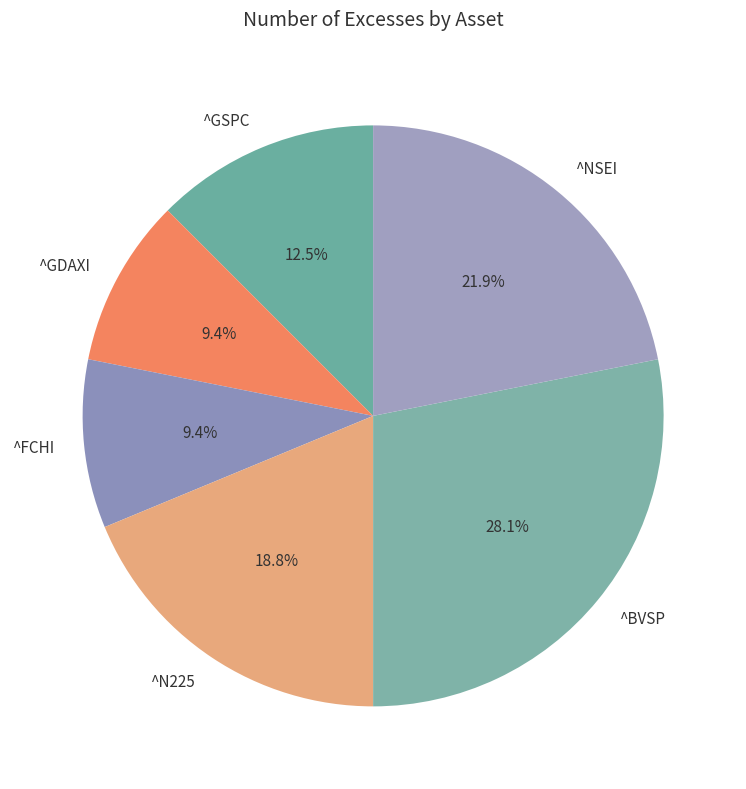

Is there a majority slice in this chart?

No